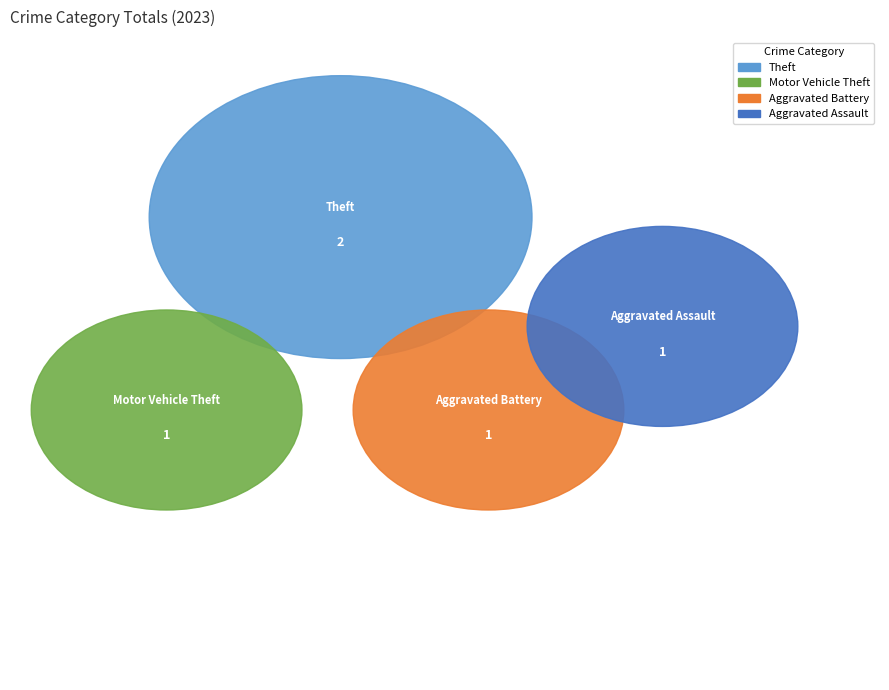

Which slice is the largest?

Theft